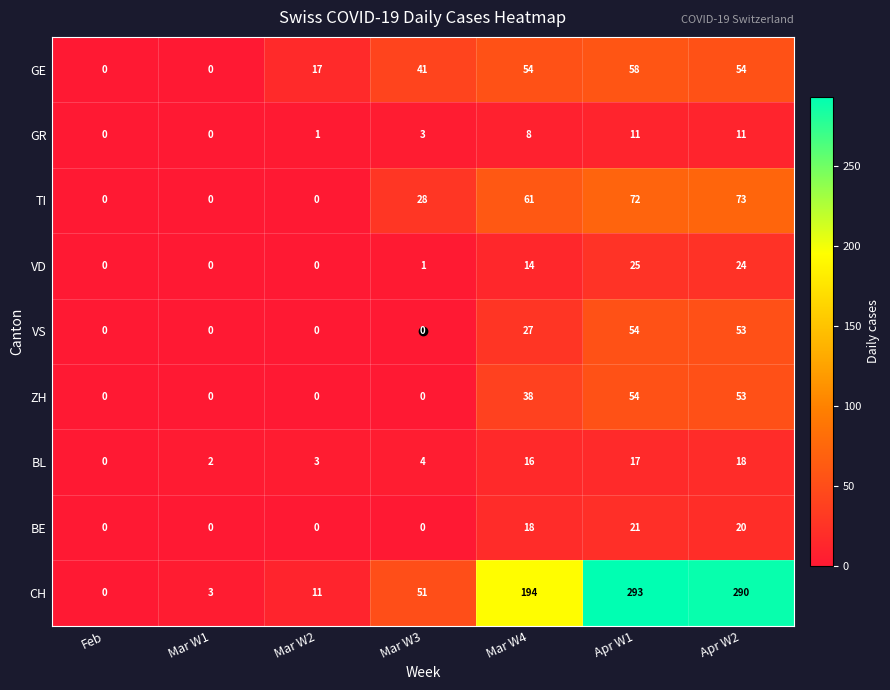

Which category has the highest value across all series?

Apr W1